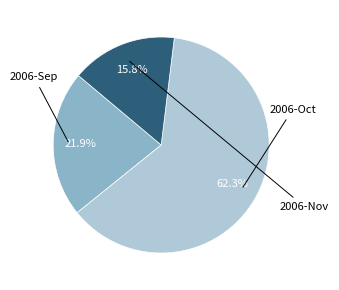

Does any single category account for the majority?

Yes